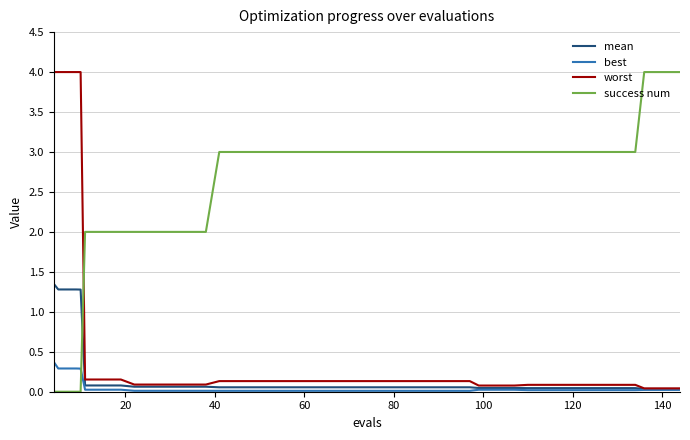

What is the difference between the maximum and second lowest values in the best series?

0.4